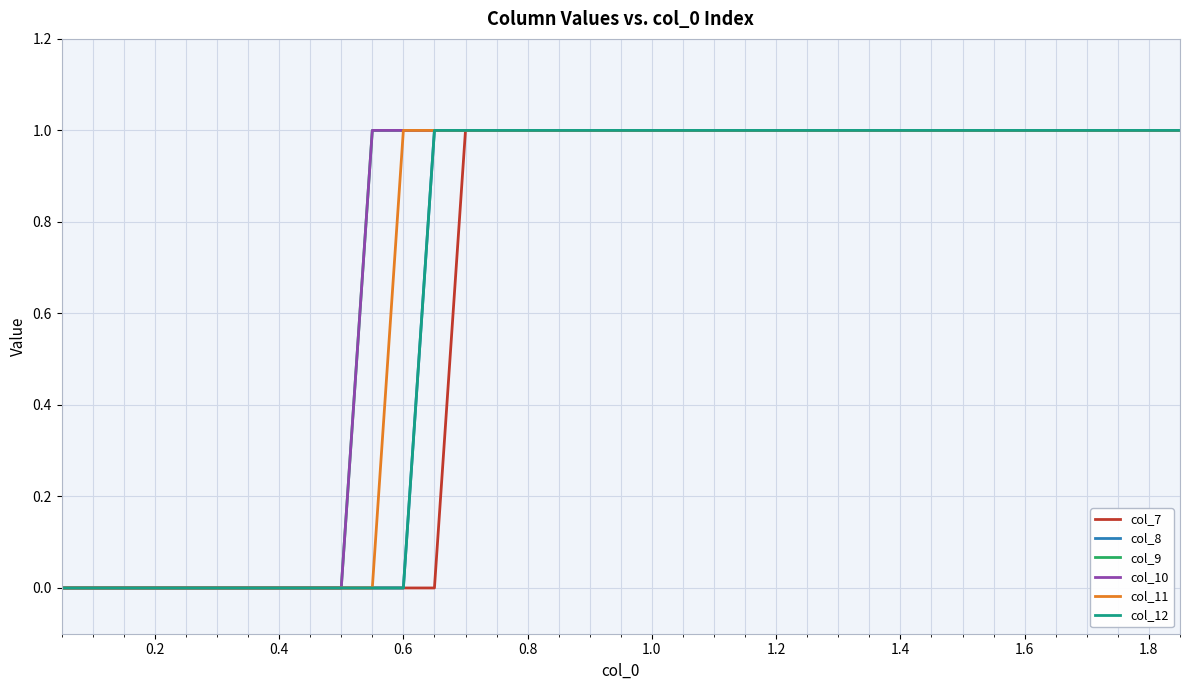

Does the chart have visible grid lines?

Yes